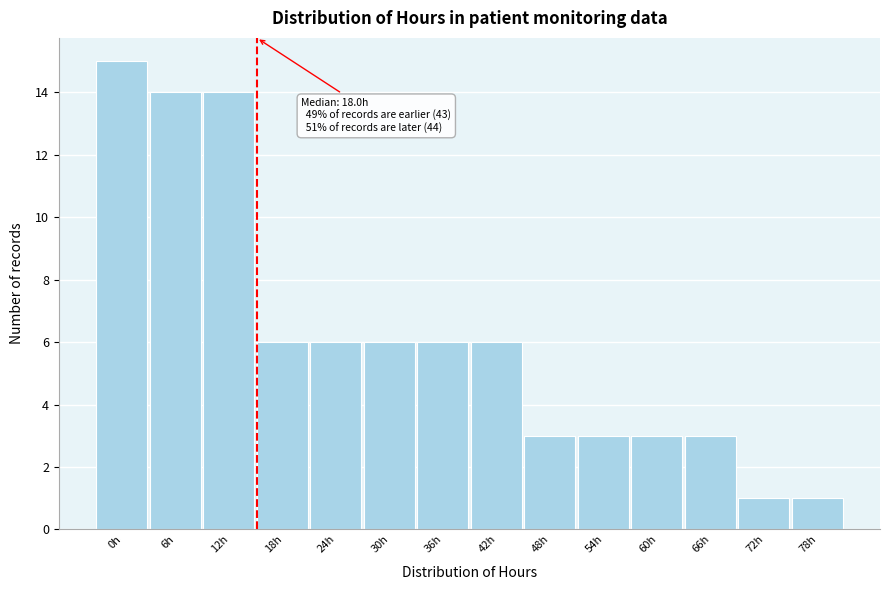

Reading left to right, extract all data points from this chart.

15	14	14	6	6	6	6	6	3	3	3	3	1	1